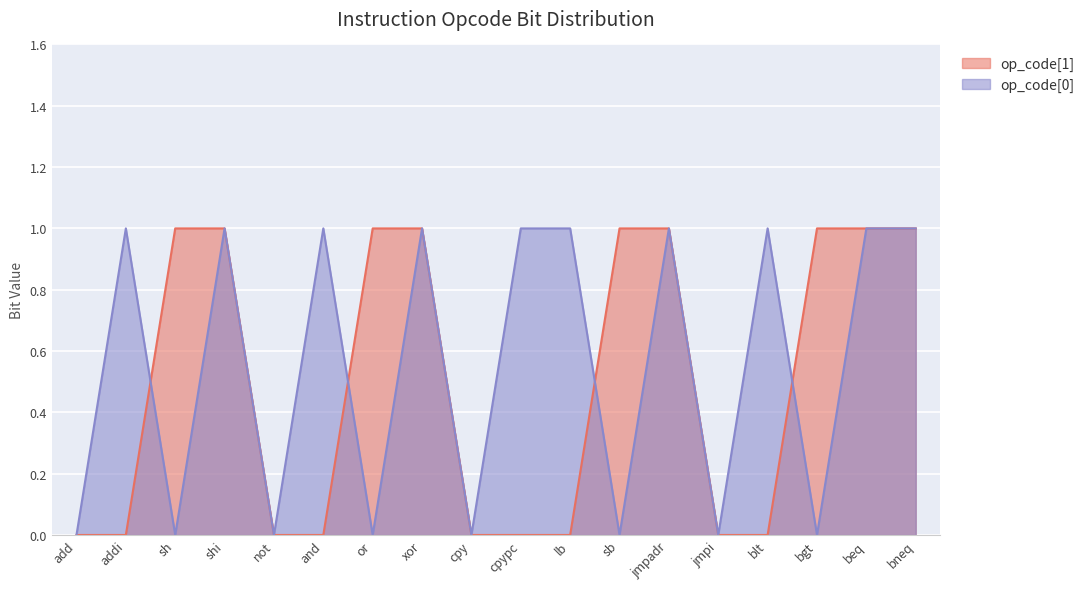

At which category is the sum across all series the highest?

shi